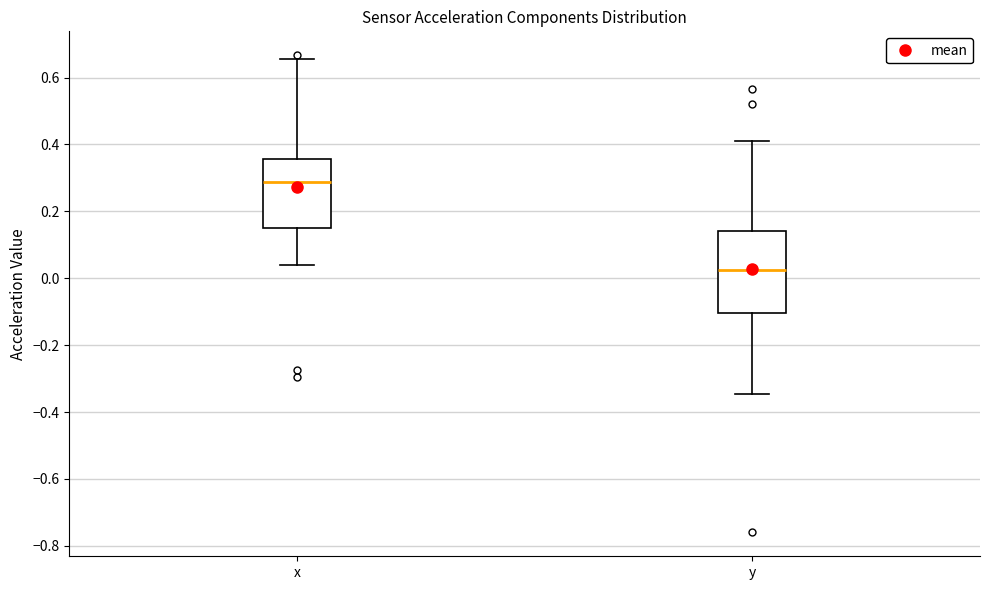

Which box has the highest median line?

x